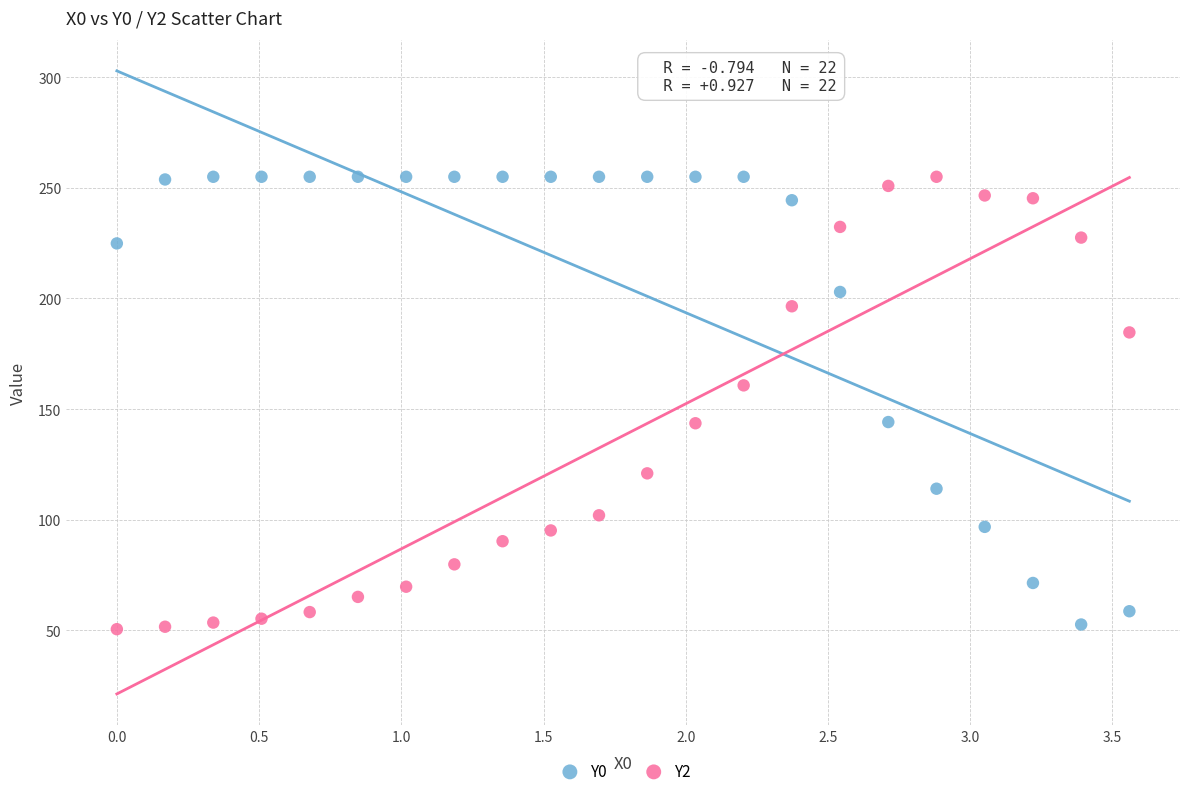

Across all data points, what is the range of X values (max minus min)?

3.6